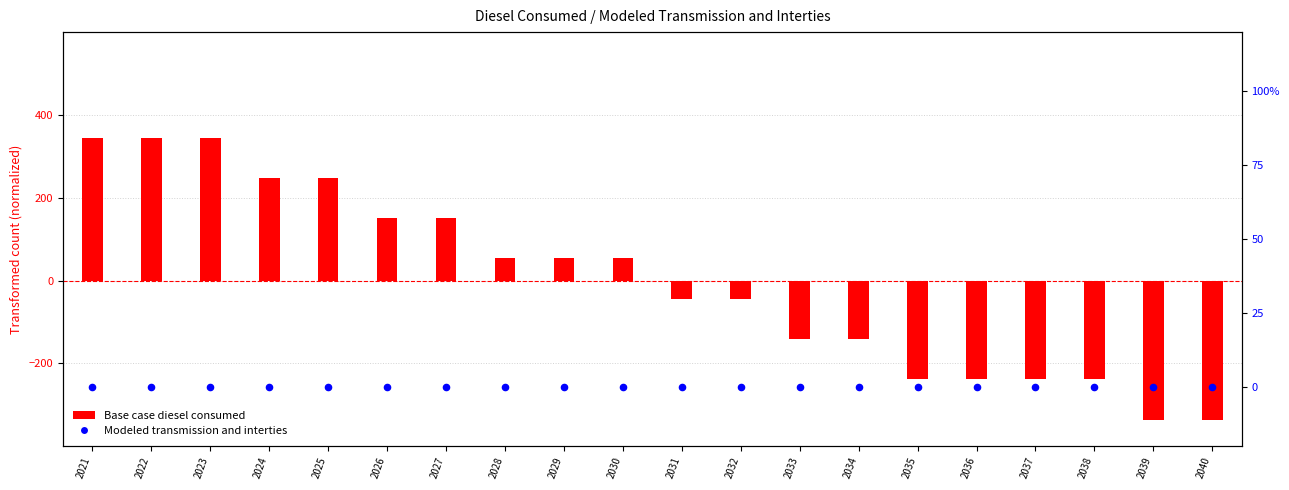

Which series reaches the maximum Y coordinate?

Base case diesel consumed